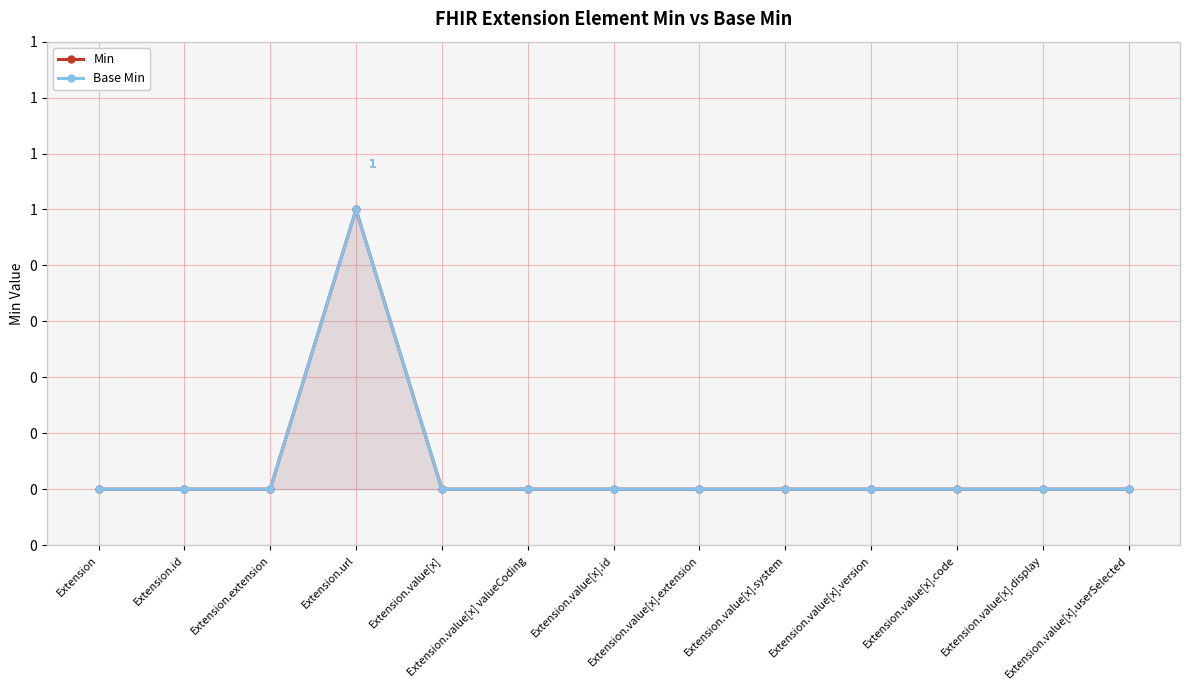

What is the label of the 7th point from the left?

Extension.value[x].id